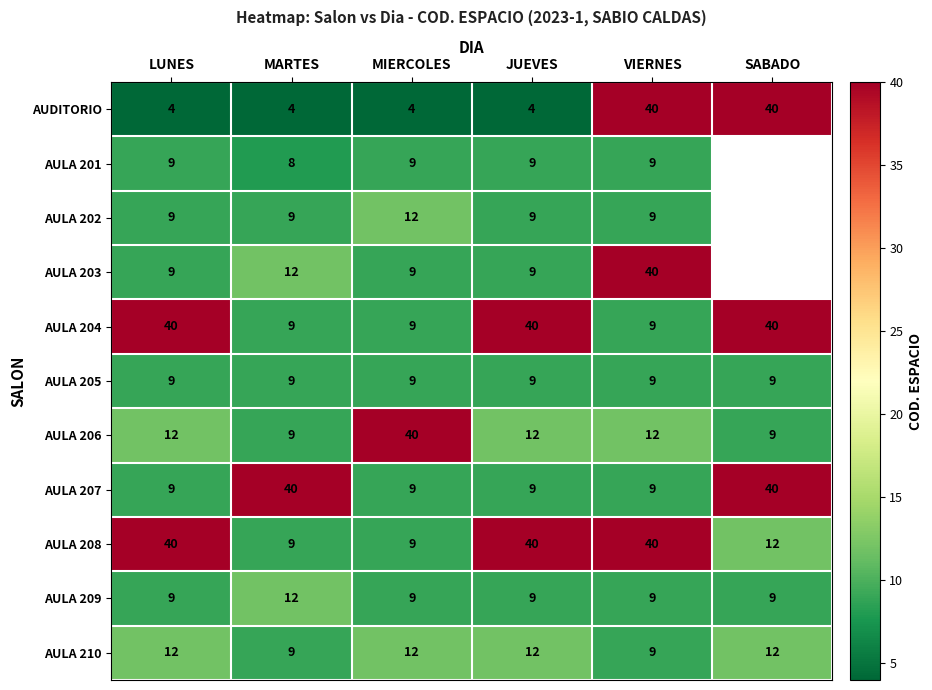

Is the value of AULA 205 at JUEVES greater than the value of AULA 204 at JUEVES?

No